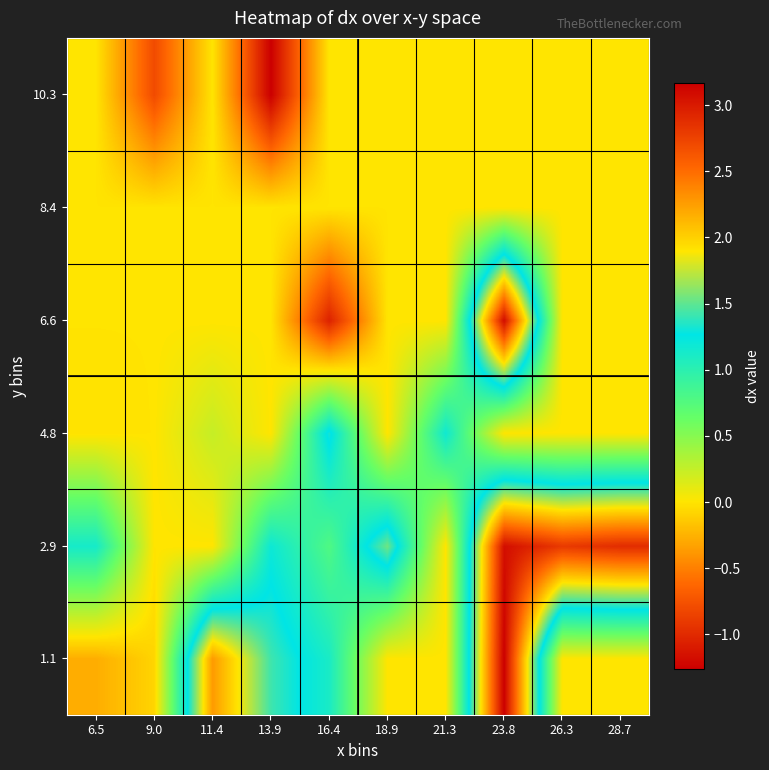

At 21.3, list the series in order from largest to smallest.

4.8, 1.1, 2.9, 6.6, 8.4, 10.3